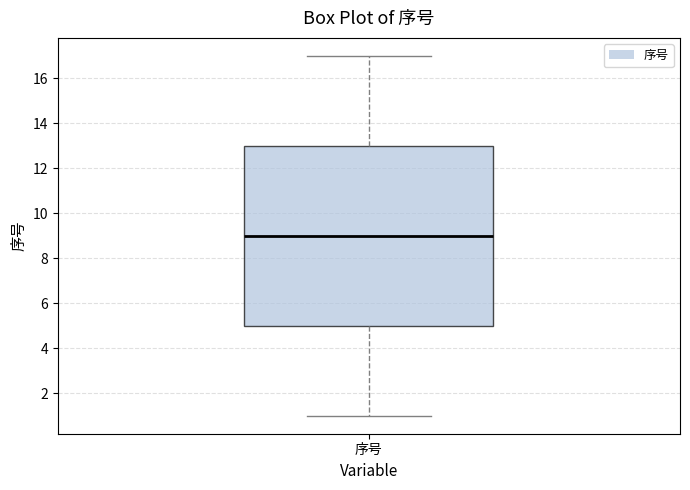

Where does the lower whisker of the box for 序号 end on the y-axis? The values are not printed on the chart, so give them approximately, as read against the axis.

1